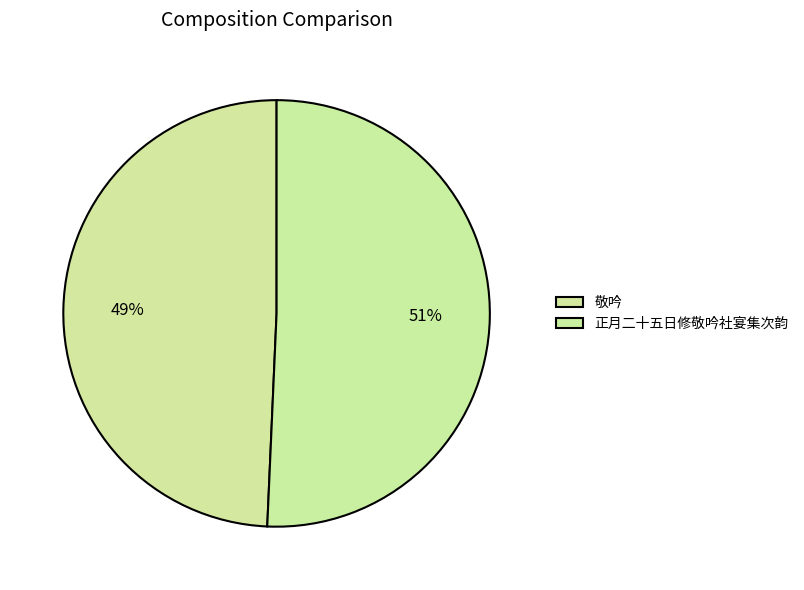

What is the smallest slice in the pie chart?

敬吟